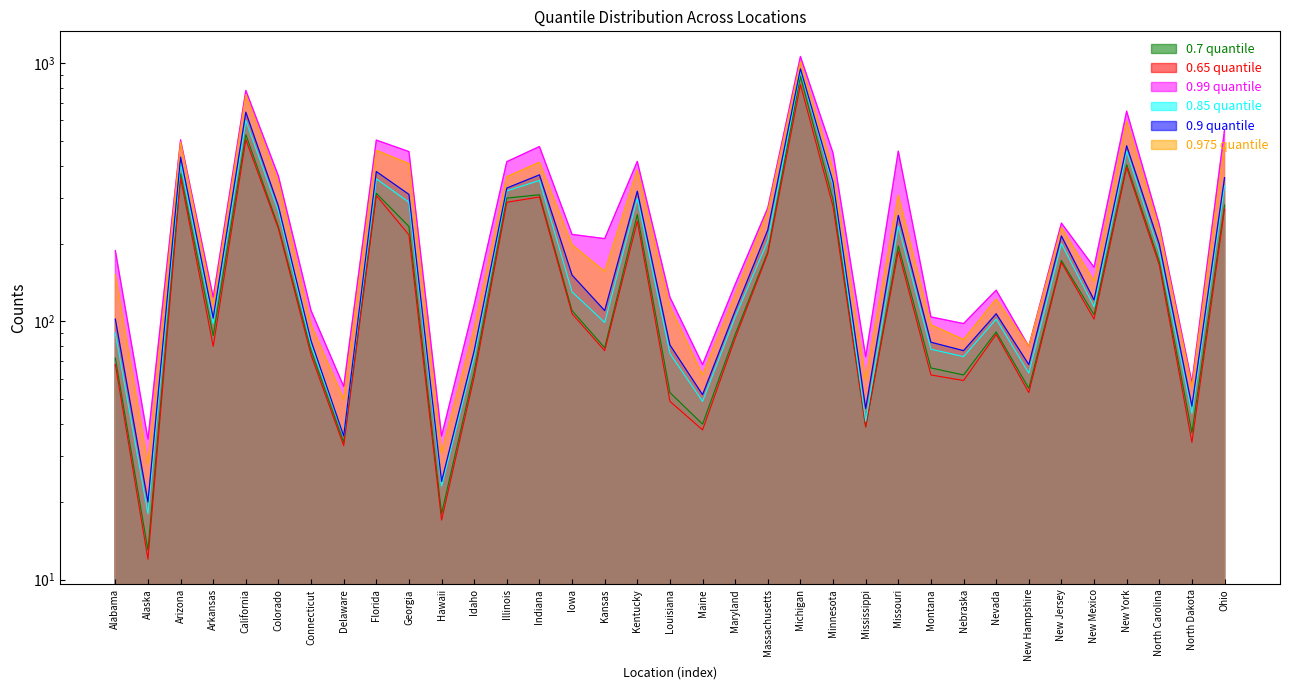

Reading left to right, what are all the values shown in this chart?

0.7 quantile: Alabama=72	Alaska=13	Arizona=373	Arkansas=88	California=528	Colorado=232	Connecticut=77	Delaware=34	Florida=313	Georgia=233	Hawaii=18	Idaho=64	Illinois=300	Indiana=309	Iowa=110	Kansas=79	Kentucky=259	Louisiana=53	Maine=40	Maryland=89	Massachusetts=186	Michigan=888	Minnesota=295	Mississippi=39	Missouri=196	Montana=66	Nebraska=62	Nevada=91	New Hampshire=55	New Jersey=172	New Mexico=106	New York=404	North Carolina=170	North Dakota=37	Ohio=282
0.65 quantile: Alabama=68	Alaska=12	Arizona=360	Arkansas=80	California=505	Colorado=228	Connecticut=74	Delaware=33	Florida=307	Georgia=216	Hawaii=17	Idaho=61	Illinois=289	Indiana=303	Iowa=107	Kansas=77	Kentucky=244	Louisiana=49	Maine=38	Maryland=86	Massachusetts=183	Michigan=825	Minnesota=278	Mississippi=39	Missouri=187	Montana=62	Nebraska=59	Nevada=89	New Hampshire=53	New Jersey=169	New Mexico=102	New York=394	North Carolina=165	North Dakota=34	Ohio=272
0.99 quantile: Alabama=188	Alaska=35	Arizona=504	Arkansas=124	California=783	Colorado=365	Connecticut=110	Delaware=56	Florida=503	Georgia=454	Hawaii=36	Idaho=116	Illinois=415	Indiana=475	Iowa=217	Kansas=209	Kentucky=416	Louisiana=124	Maine=68	Maryland=139	Massachusetts=275	Michigan=1060	Minnesota=448	Mississippi=73	Missouri=456	Montana=104	Nebraska=98	Nevada=132	New Hampshire=80	New Jersey=240	New Mexico=162	New York=651	North Carolina=237	North Dakota=58	Ohio=551
0.85 quantile: Alabama=90	Alaska=18	Arizona=408	Arkansas=98	California=599	Colorado=266	Connecticut=81	Delaware=36	Florida=356	Georgia=289	Hawaii=23	Idaho=73	Illinois=320	Indiana=351	Iowa=130	Kansas=99	Kentucky=299	Louisiana=75	Maine=49	Maryland=104	Massachusetts=205	Michigan=935	Minnesota=336	Mississippi=41	Missouri=234	Montana=78	Nebraska=73	Nevada=102	New Hampshire=63	New Jersey=200	New Mexico=114	New York=455	North Carolina=185	North Dakota=44	Ohio=335
0.9 quantile: Alabama=102	Alaska=20	Arizona=432	Arkansas=103	California=645	Colorado=279	Connecticut=84	Delaware=36	Florida=380	Georgia=310	Hawaii=24	Idaho=77	Illinois=328	Indiana=369	Iowa=151	Kansas=110	Kentucky=319	Louisiana=81	Maine=52	Maryland=110	Massachusetts=226	Michigan=950	Minnesota=346	Mississippi=46	Missouri=257	Montana=83	Nebraska=77	Nevada=107	New Hampshire=68	New Jersey=214	New Mexico=121	New York=478	North Carolina=199	North Dakota=47	Ohio=360
0.975 quantile: Alabama=152	Alaska=28	Arizona=495	Arkansas=116	California=754	Colorado=344	Connecticut=97	Delaware=50	Florida=459	Georgia=408	Hawaii=31	Idaho=94	Illinois=363	Indiana=413	Iowa=198	Kansas=156	Kentucky=385	Louisiana=114	Maine=62	Maryland=127	Massachusetts=267	Michigan=1014	Minnesota=387	Mississippi=60	Missouri=308	Montana=97	Nebraska=85	Nevada=122	New Hampshire=80	New Jersey=231	New Mexico=143	New York=595	North Carolina=227	North Dakota=56	Ohio=484